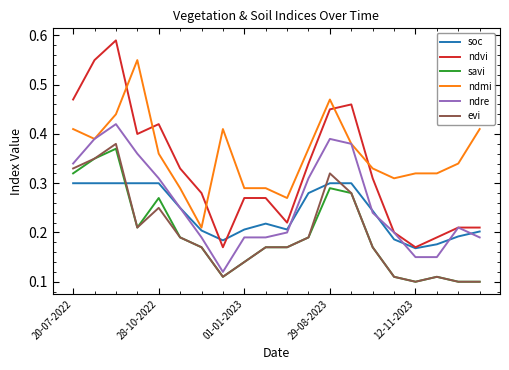

True or false: ndvi and savi intersect in this chart.

False